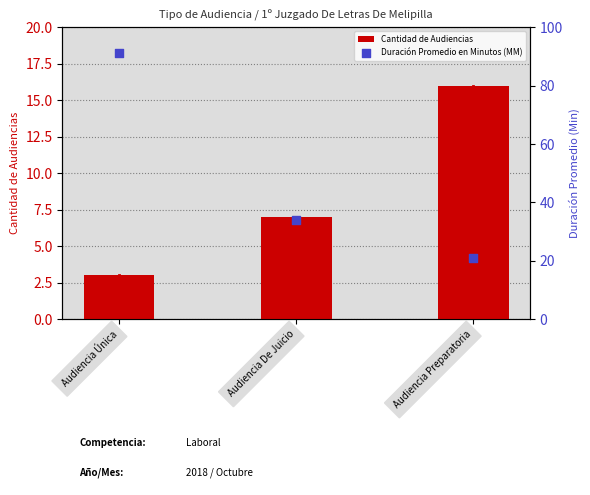

What are all the series names shown in the legend?

Cantidad de Audiencias, Duración Promedio en Minutos (MM)